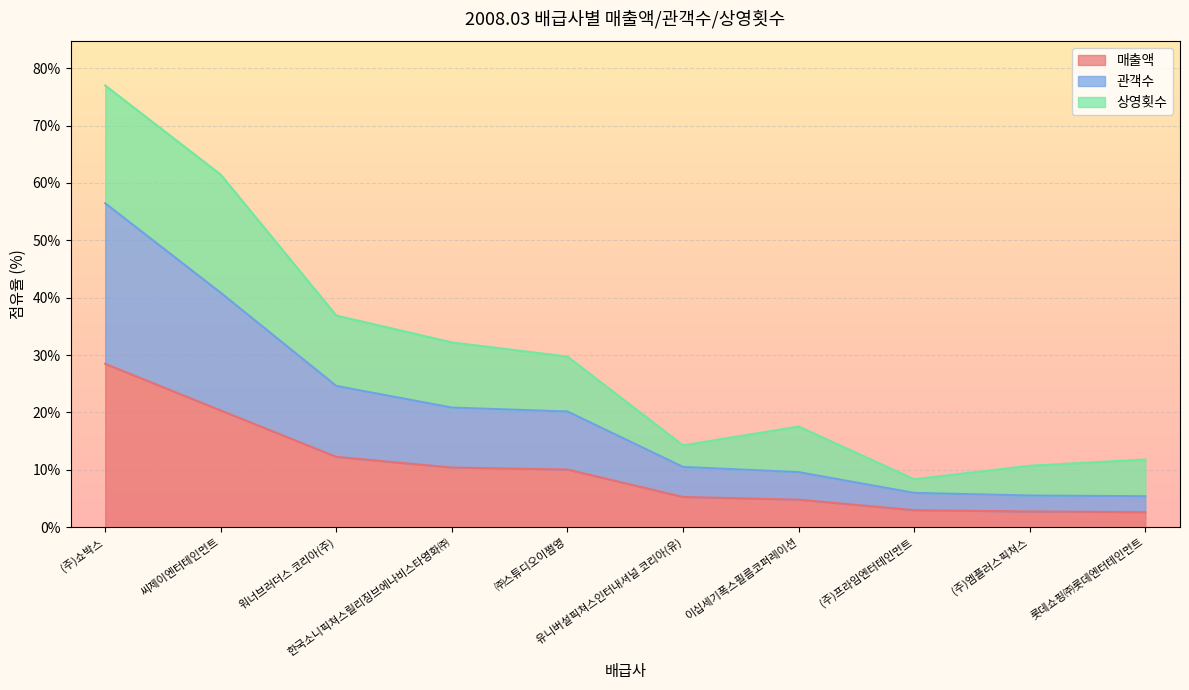

How many values in the 관객수 series exceed 20?

5